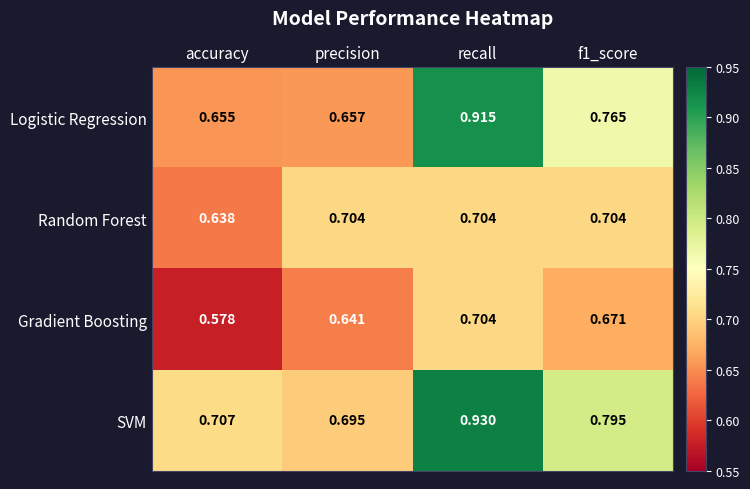

Is the value of SVM at recall greater than the value of Random Forest at precision?

Yes